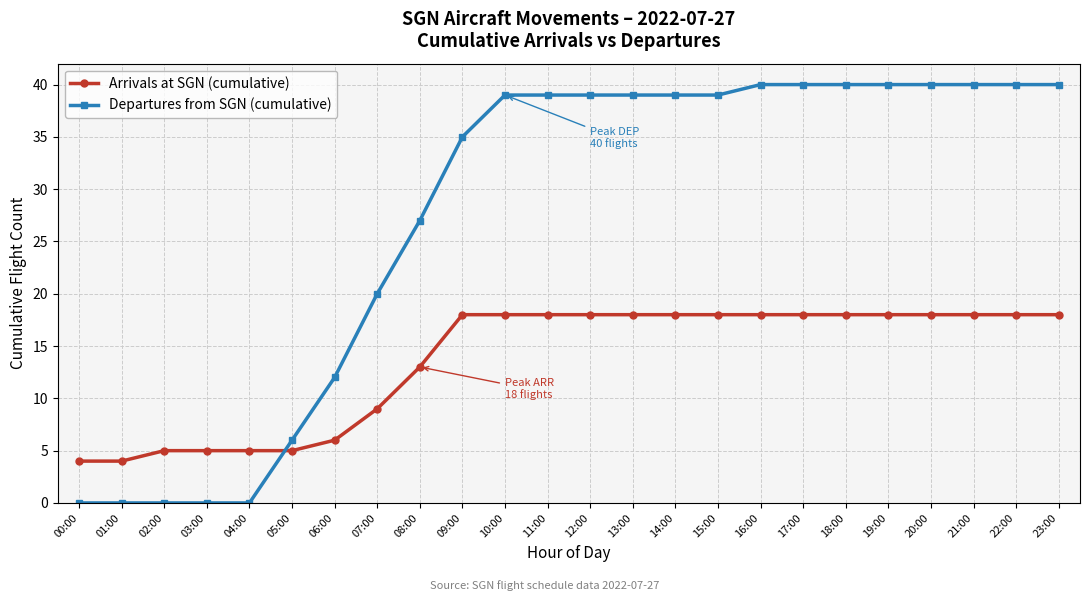

Which series has the widest spread of values?

Departures from SGN (cumulative)